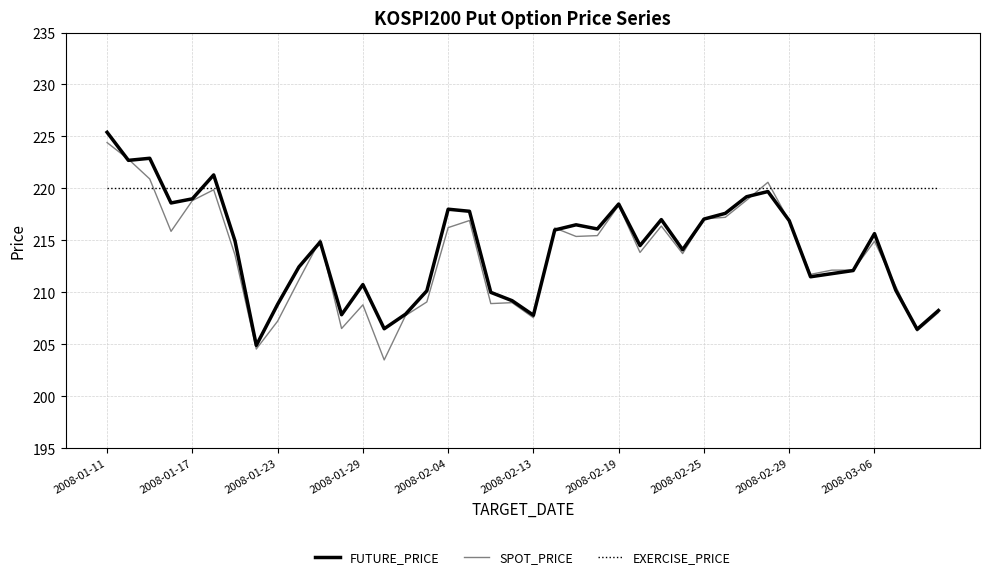

What is the lowest value of the SPOT_PRICE series?

203.5